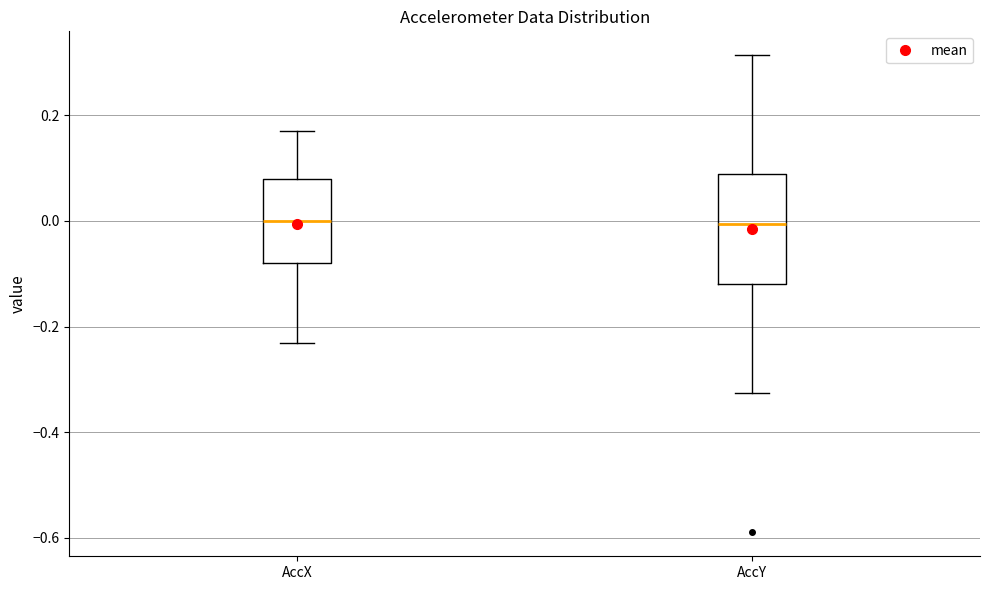

Which box is the tallest, from its lower edge to its upper edge?

AccY